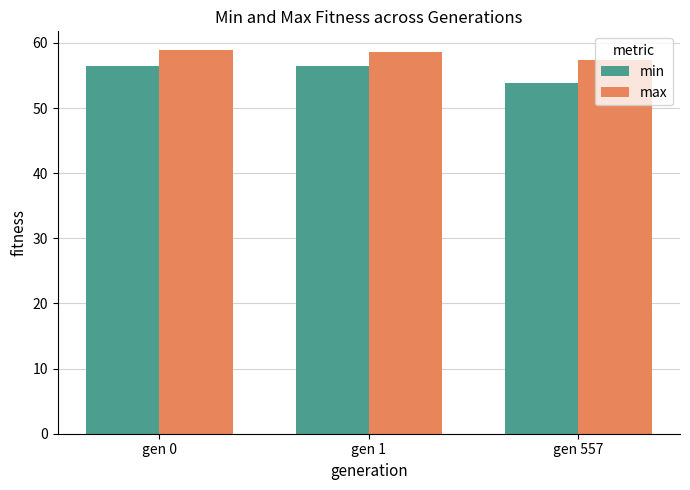

What is the total value across all series at gen 1?

115.1